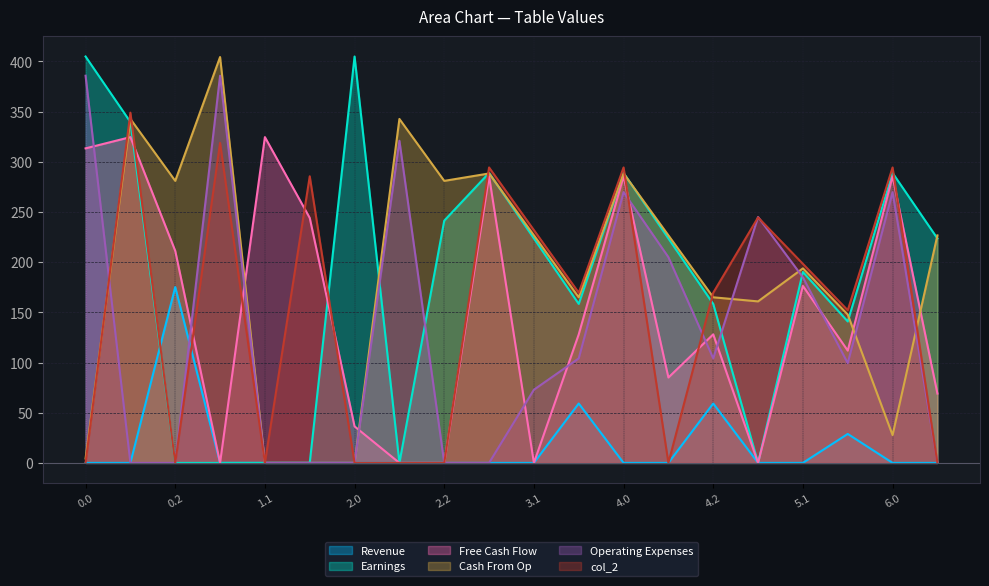

What is the difference between the Earnings2 values at 4.0 and 2.0?

294.3